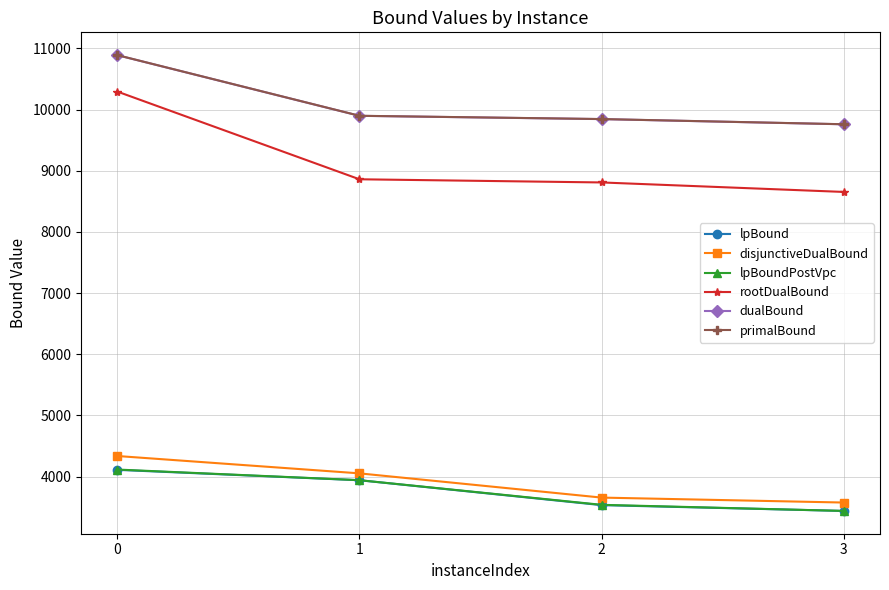

At how many categories does at least one series exceed 7134?

4